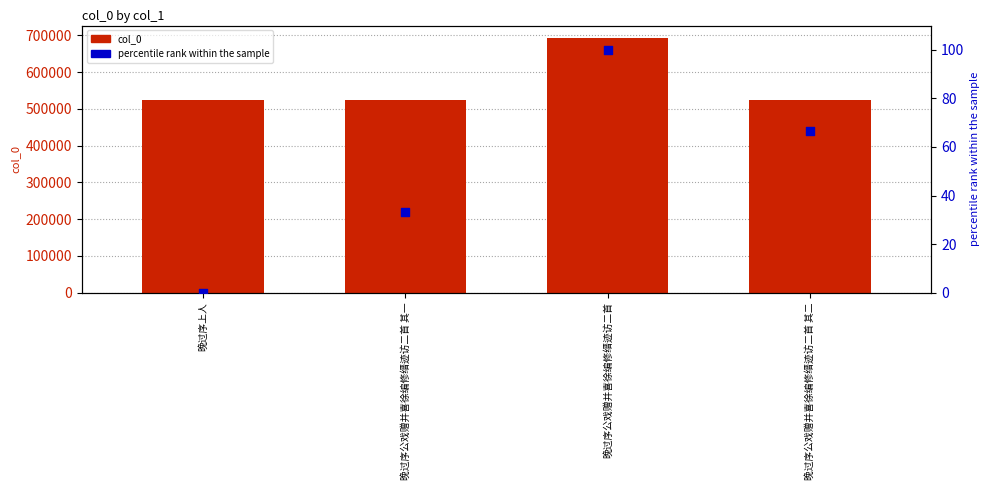

What are all the series names shown in the legend?

col_0, percentile rank within the sample